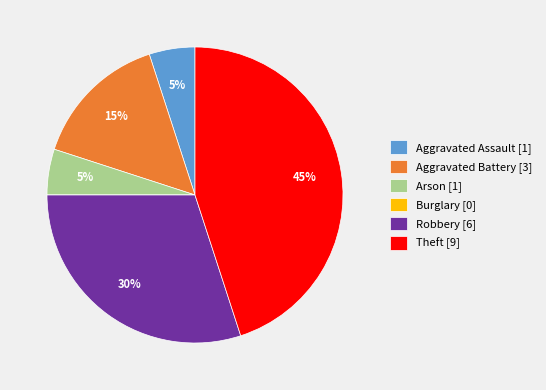

To the nearest percent, what portion does Robbery represent?

30%